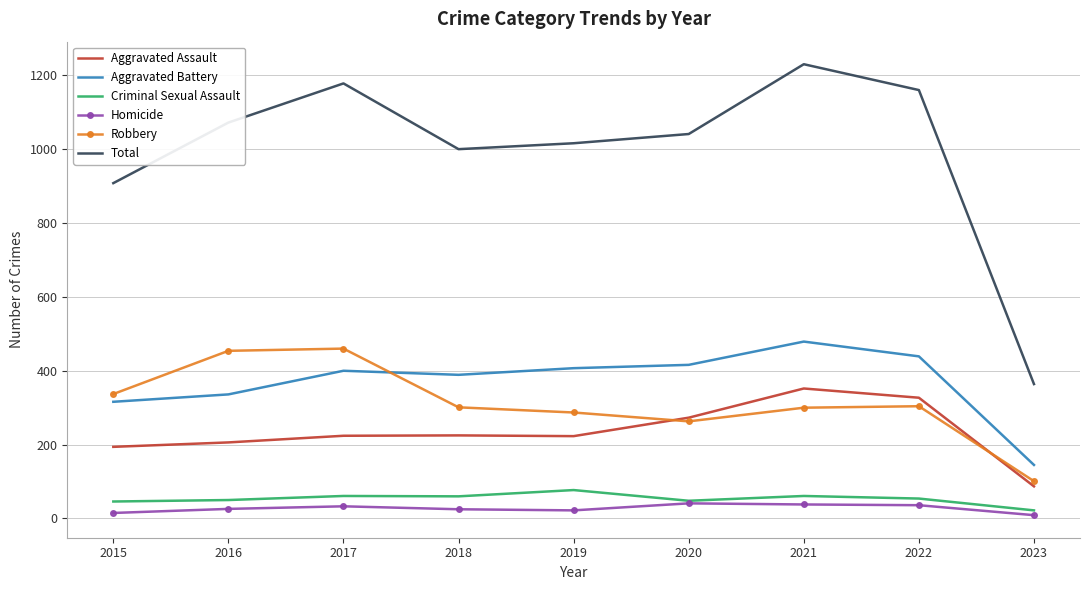

True or false: Aggravated Assault and Homicide intersect in this chart.

False